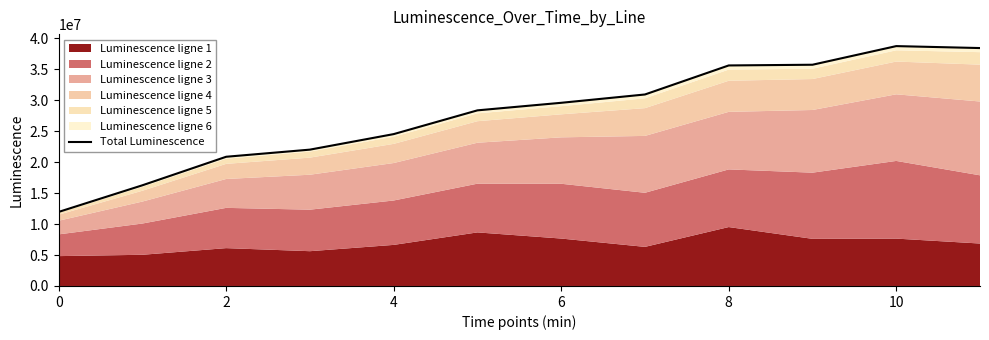

What is the approximate value at 0, to the nearest 50?

11959450